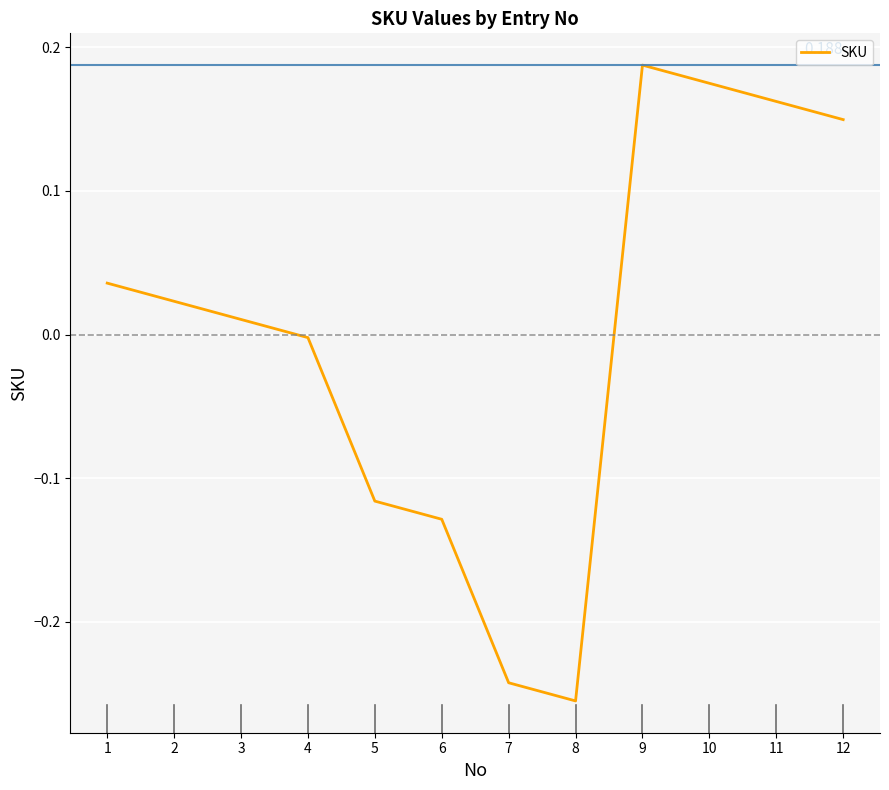

Rank the categories by value from lowest to highest.

8, 7, 6, 5, 4, 3, 2, 1, 12, 11, 10, 9